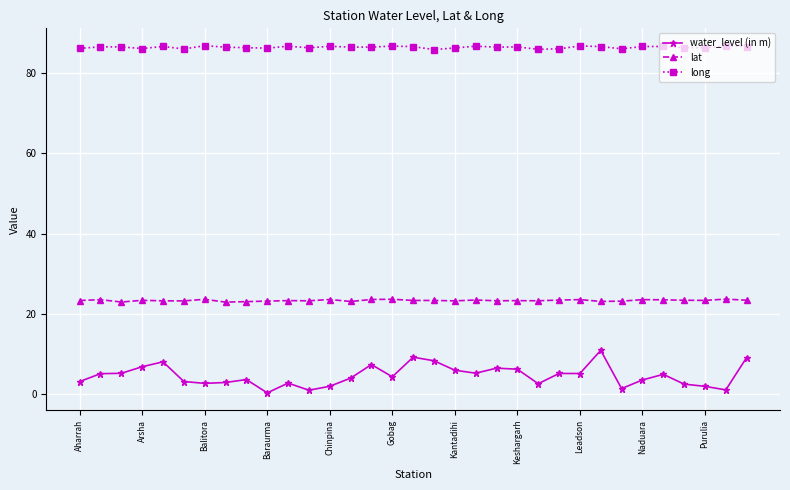

Which series has the largest total across all categories?

long